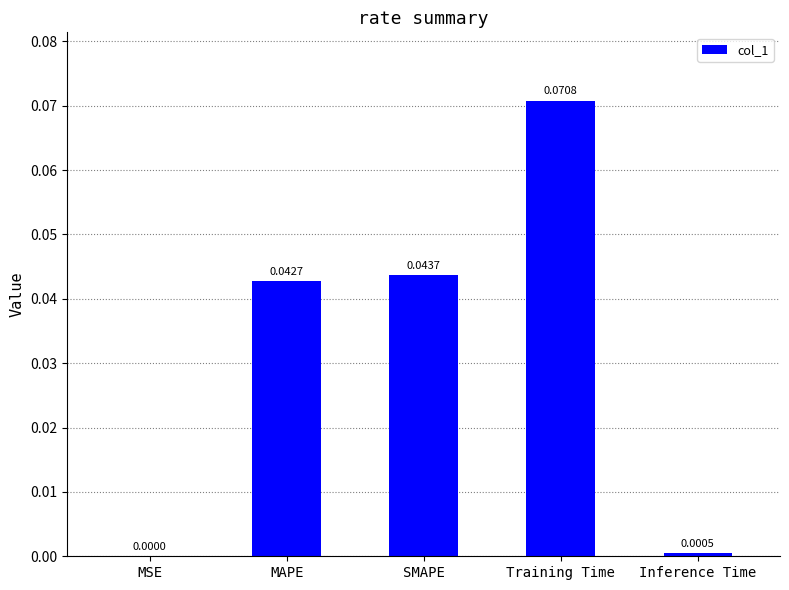

Which has a higher value, SMAPE or MAPE?

SMAPE